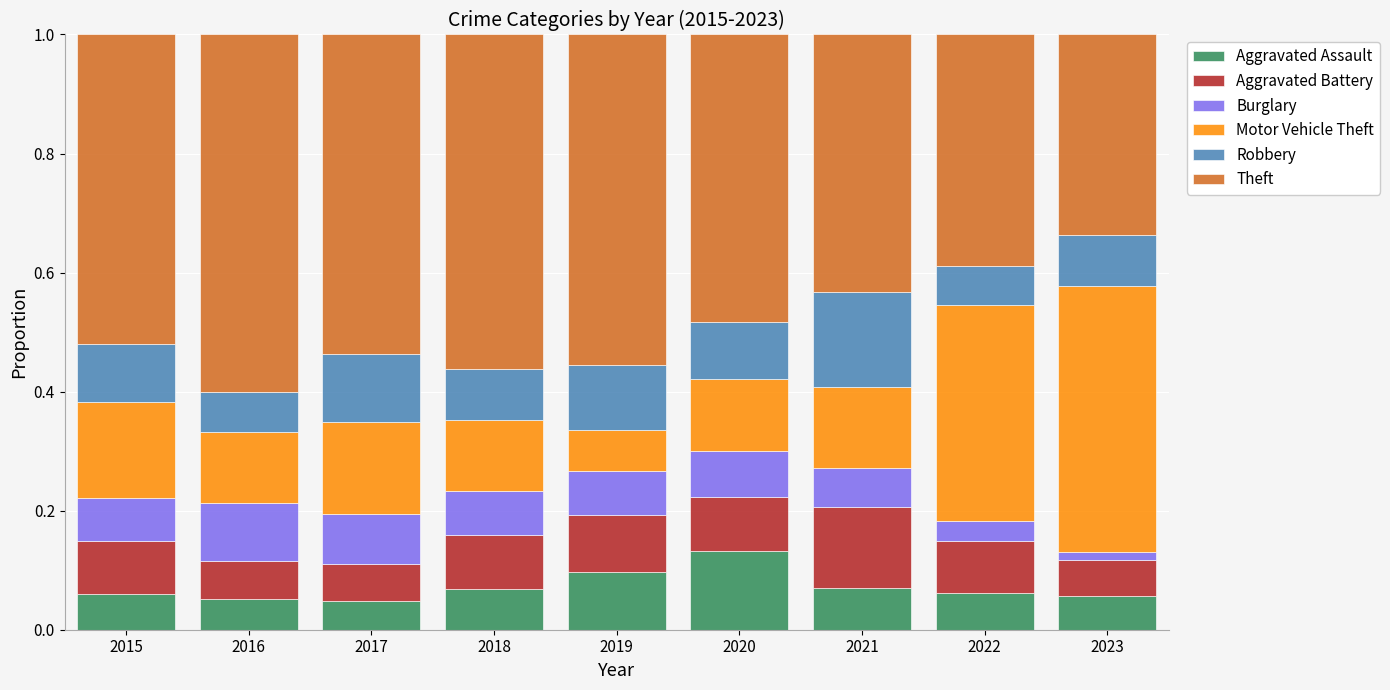

Does the chart contain any negative values?

No